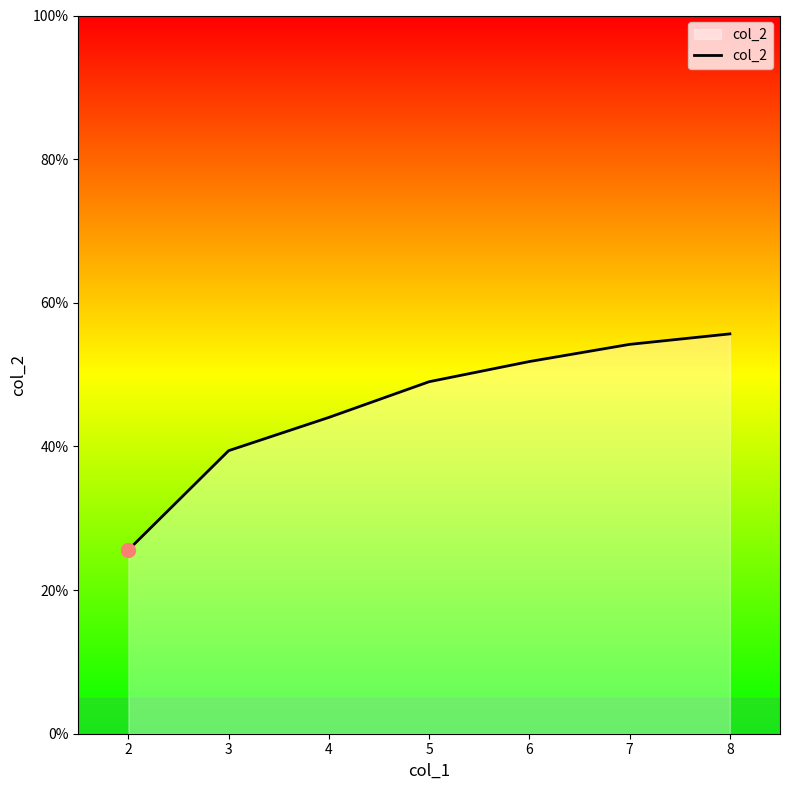

Between 6 and 4, which is larger?

6